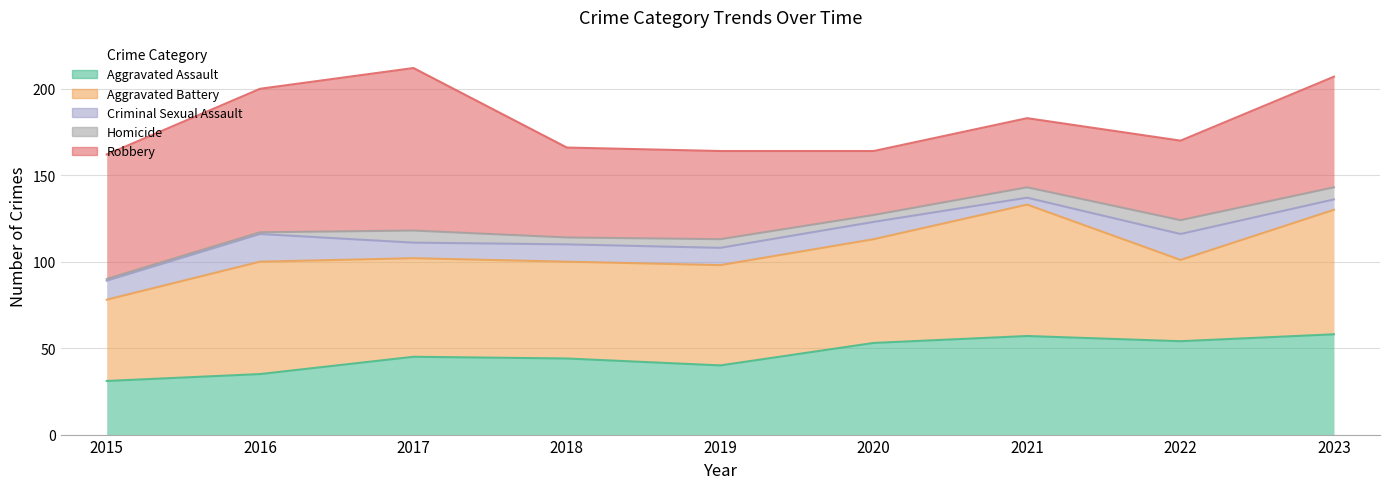

What is the sum of the Criminal Sexual Assault values at 2019 and 2015?

21